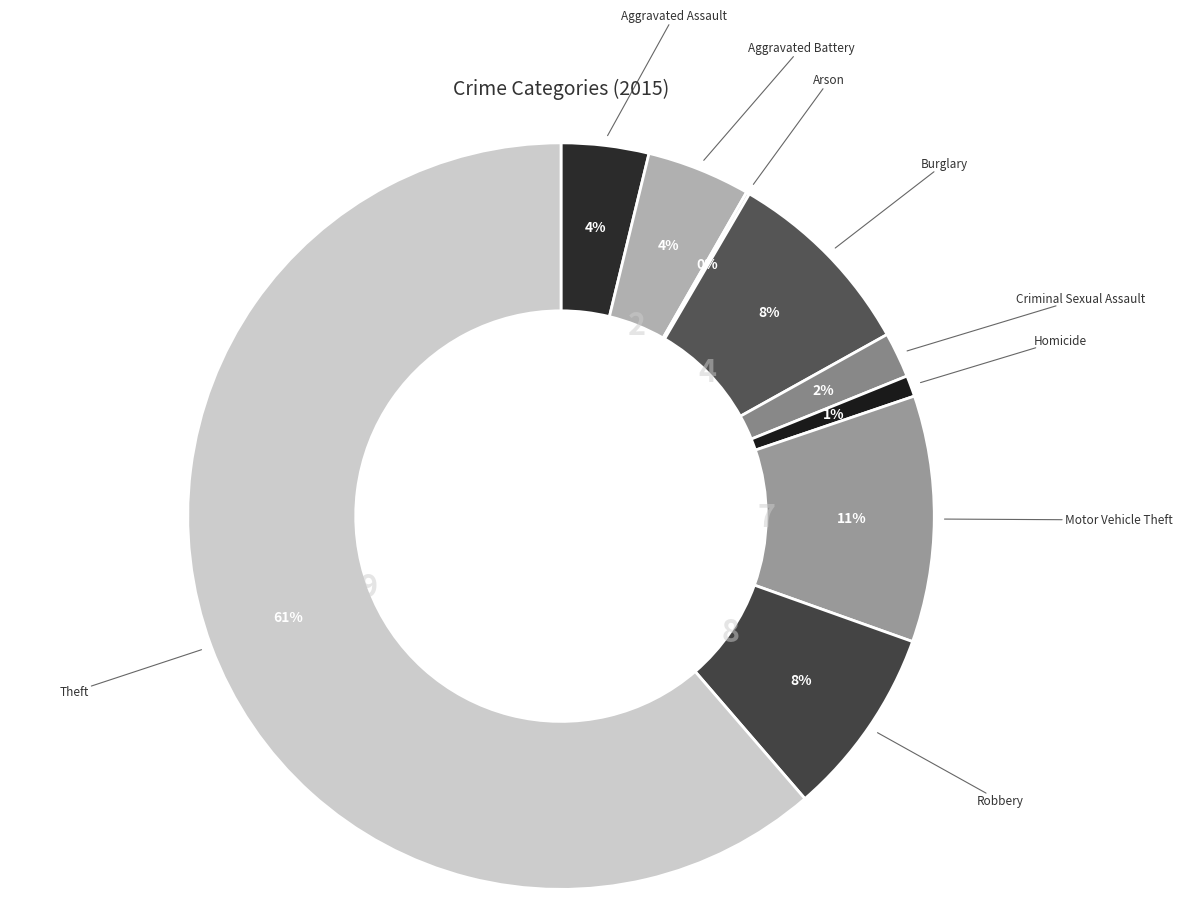

Which slice is the largest?

Theft